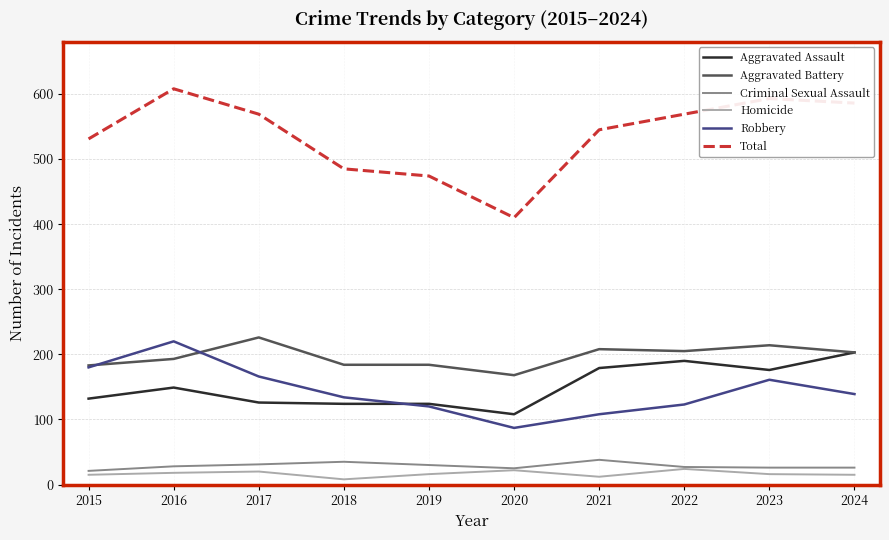

The value of Total at 2021 is 297. True or false?

False